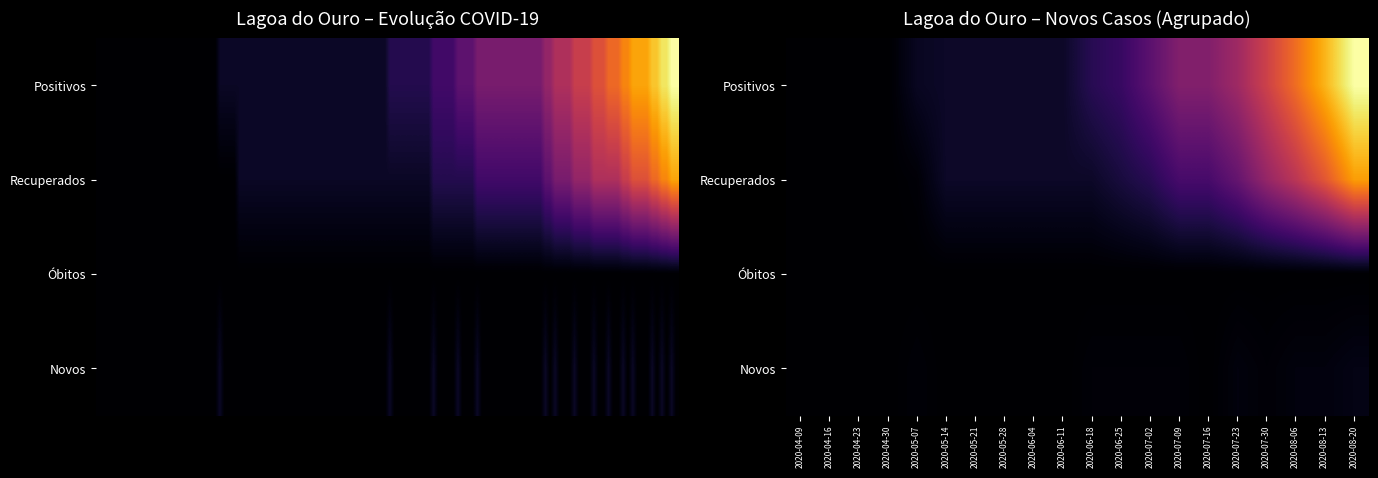

True or false: Positivos has a value of 0.4 at 2020-08-06.

False